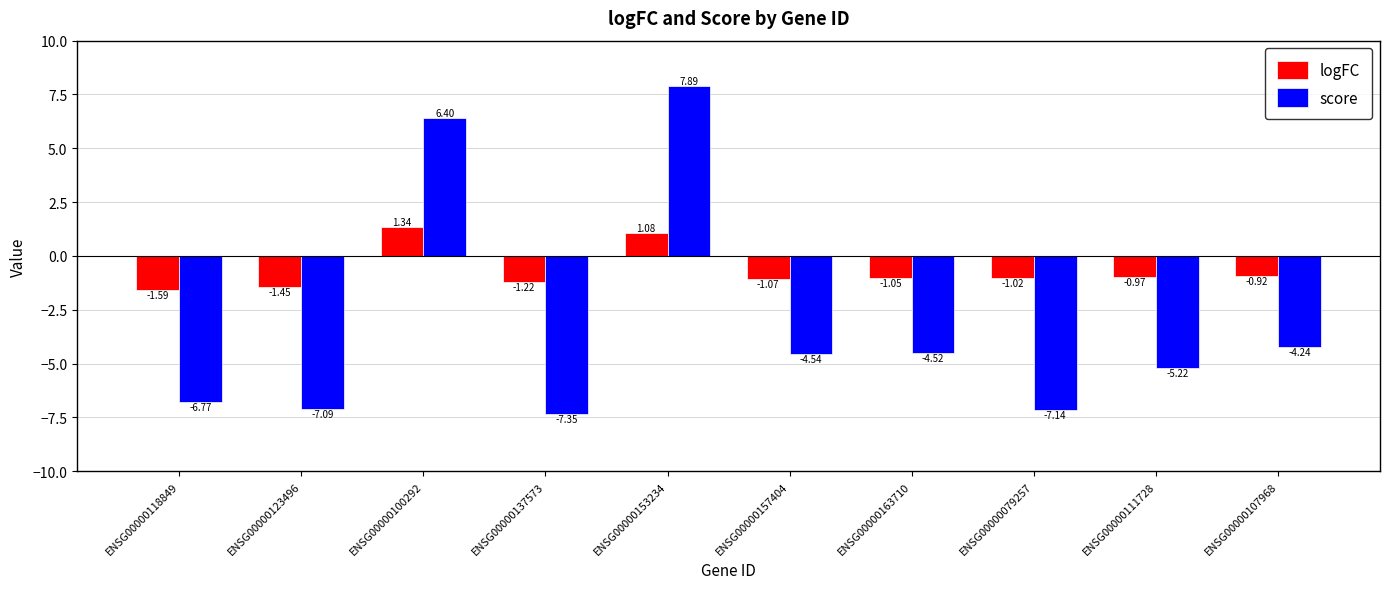

What is the sum of all score values?

-32.6